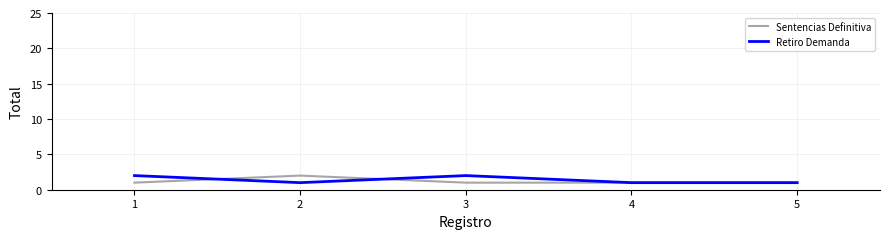

What is the difference between the maximum and second lowest values in the Sentencias Definitiva series?

1